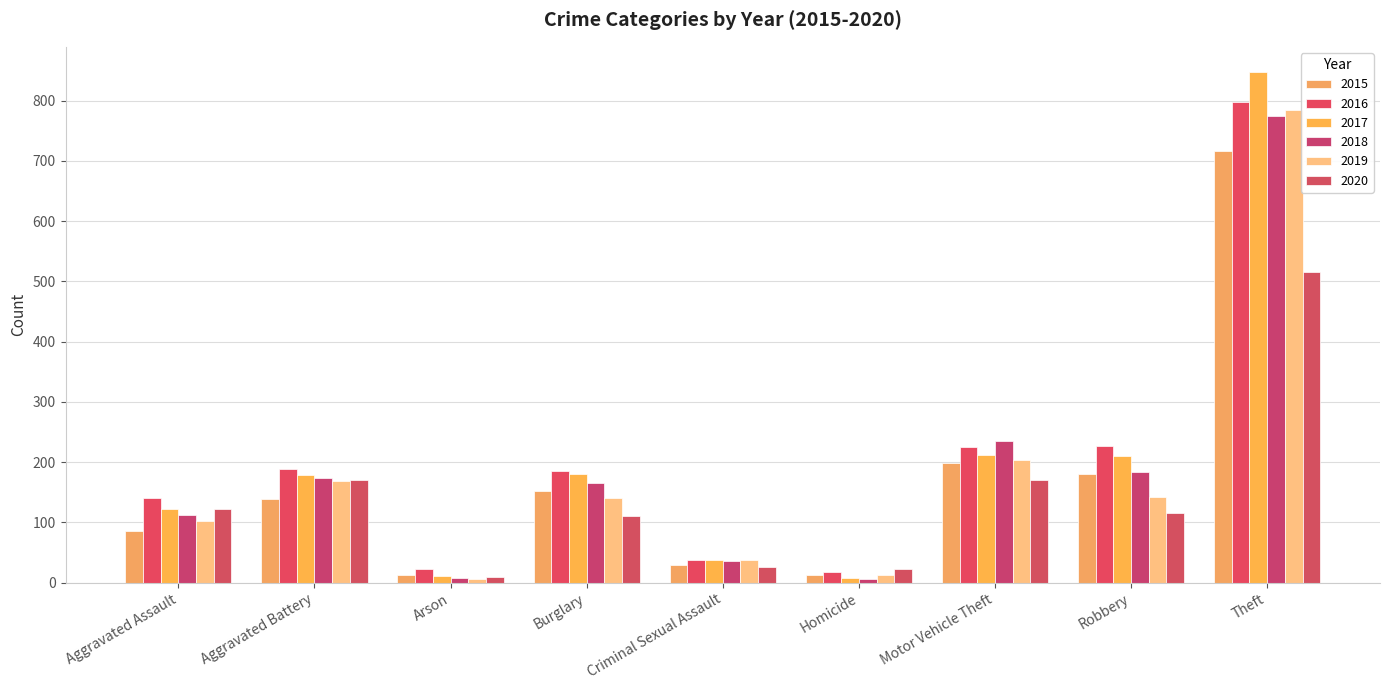

Are the bars grouped side by side (vs. stacked)?

Yes